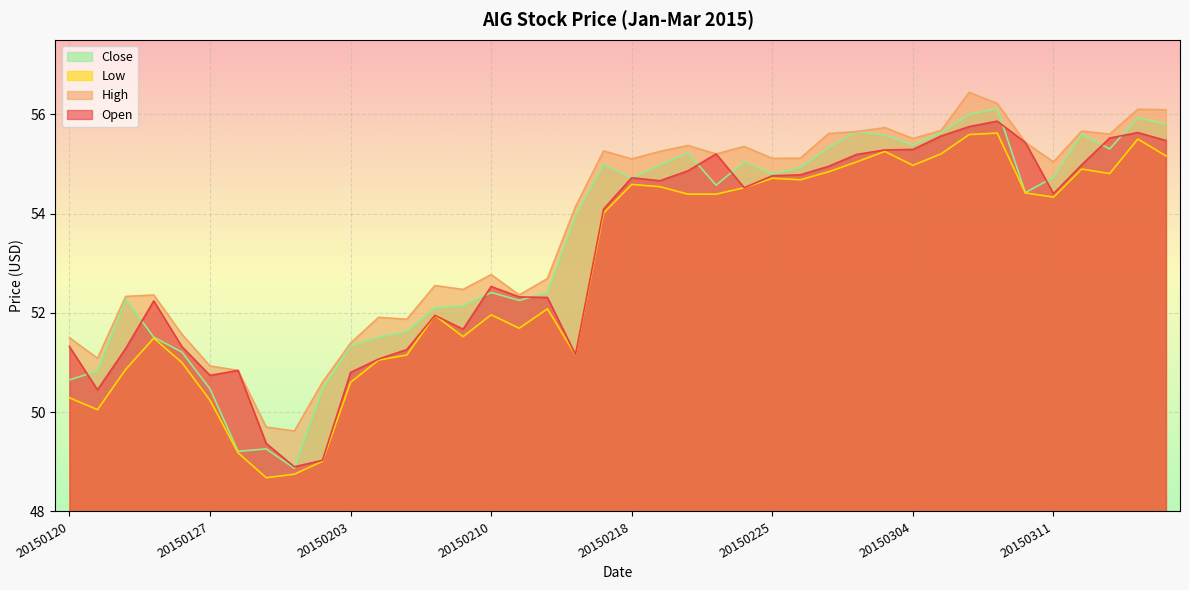

Is the value of High at 20150129 greater than the value of Low at 20150306?

No